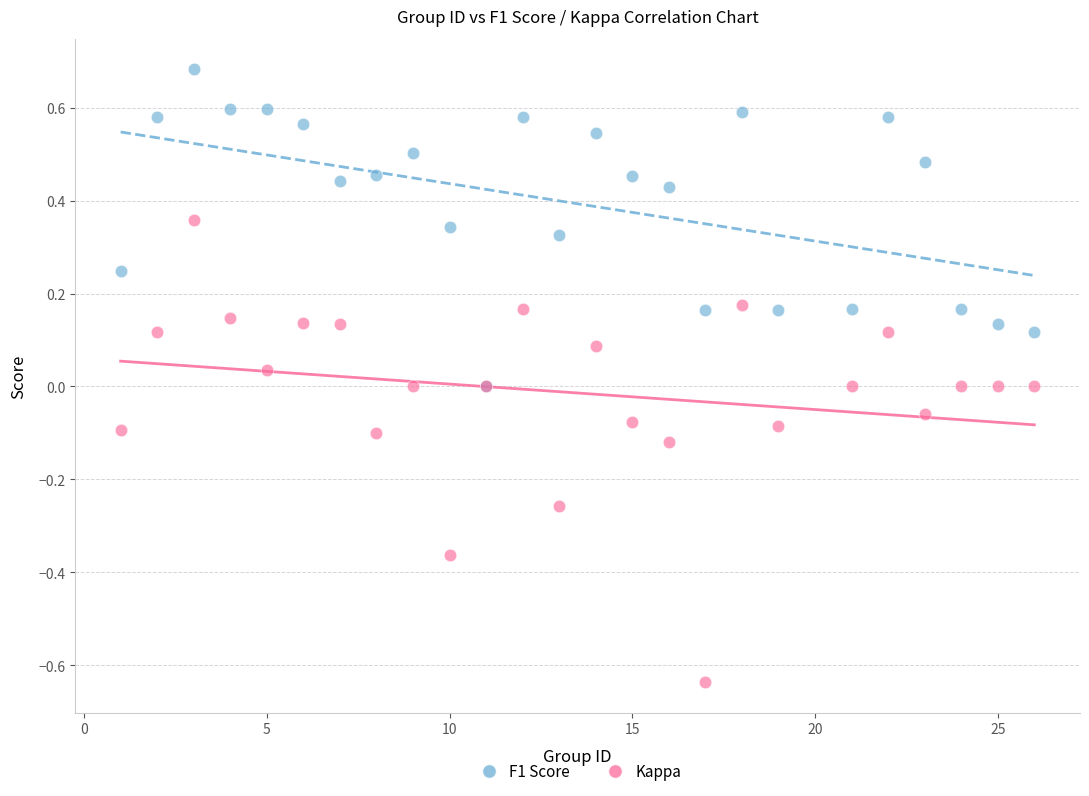

Which series has the widest spread of Y values?

Kappa